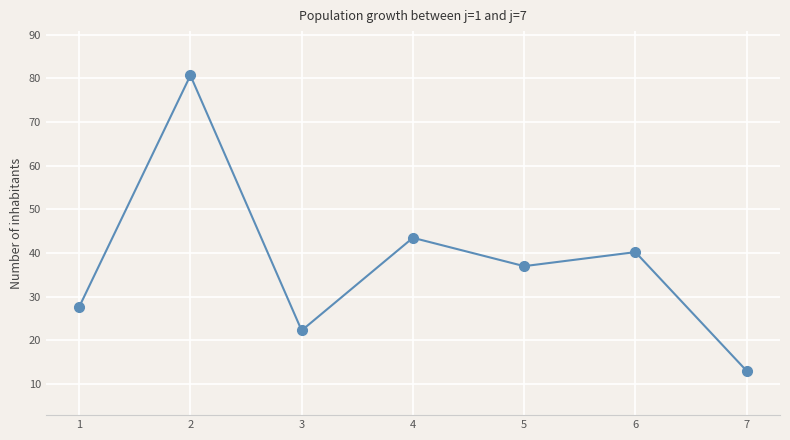

Between 6 and 3, which is larger?

6